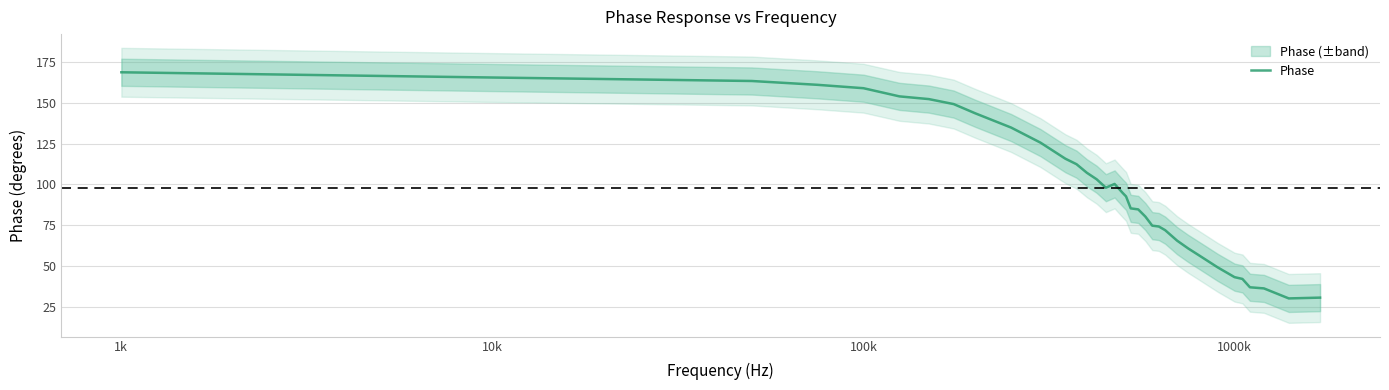

What is the minimum value for Phase?

30.1